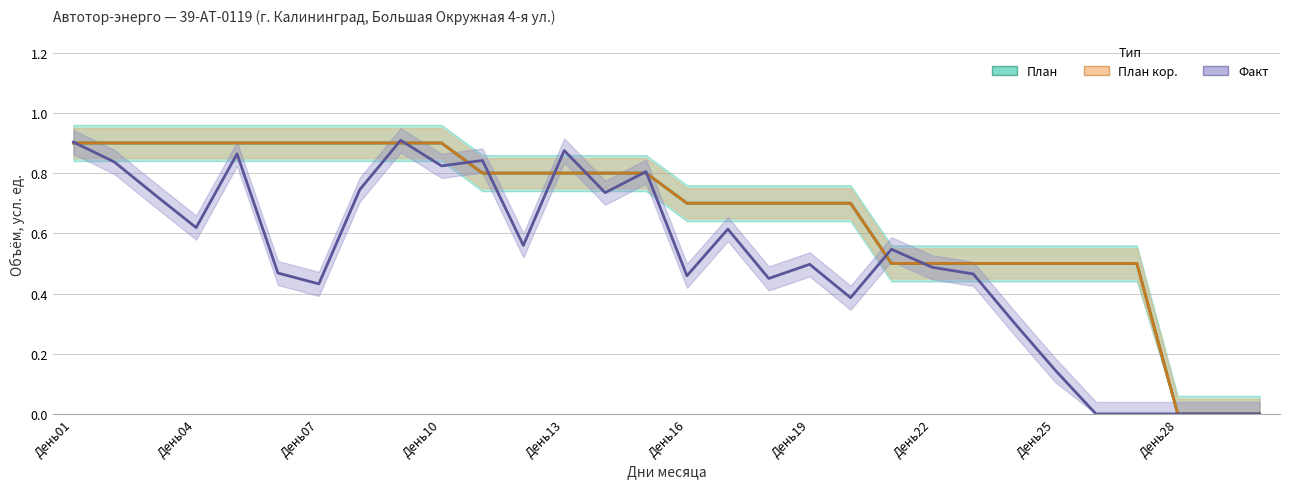

What position from the right is 16?

14